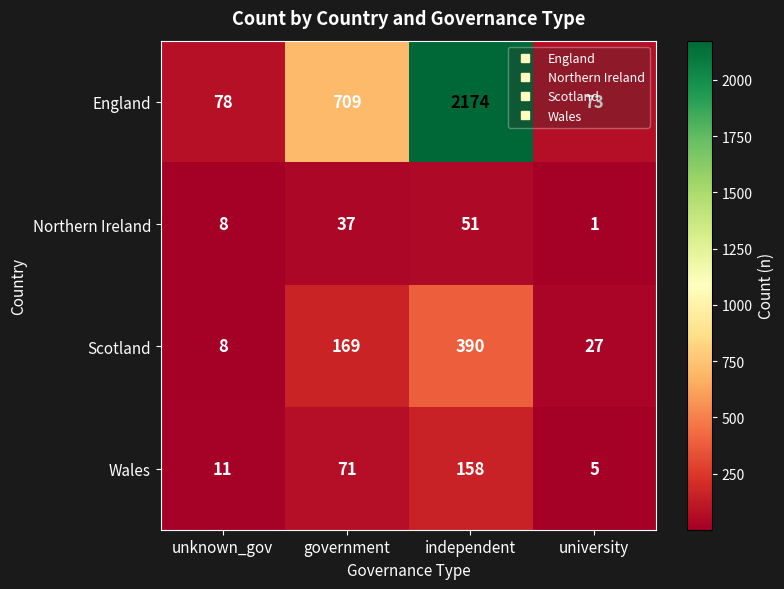

What is the difference between the Scotland values at government and independent?

221